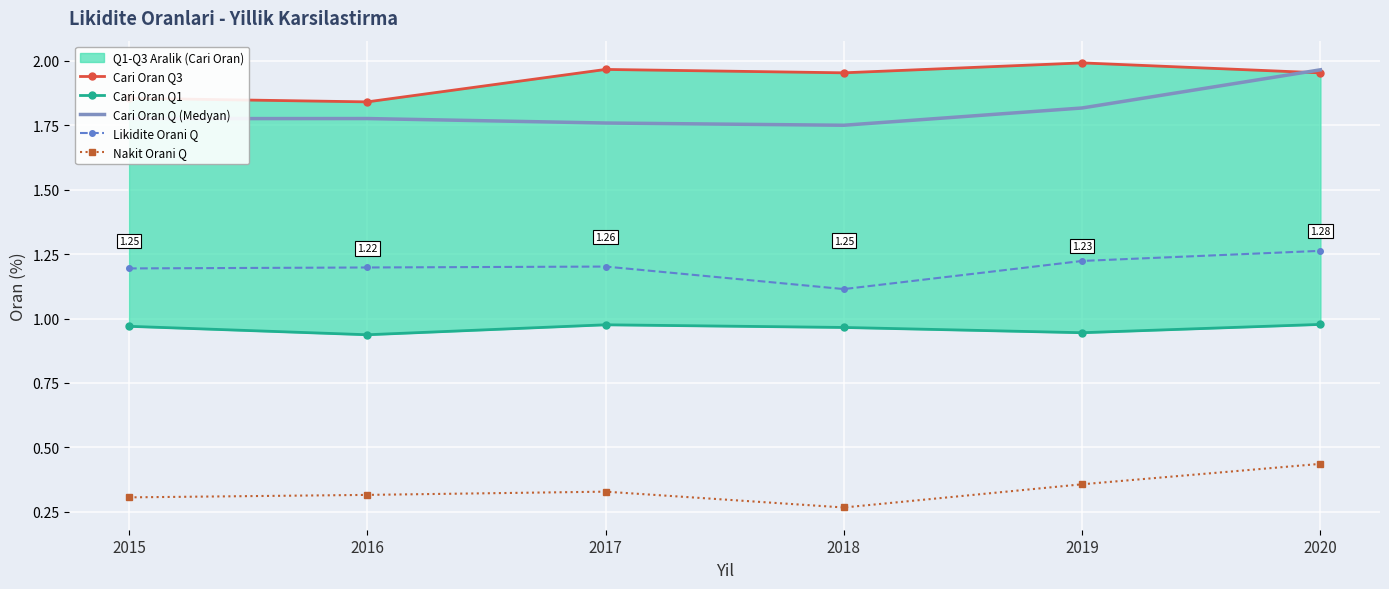

Is this an area chart (filled region under the line)?

No